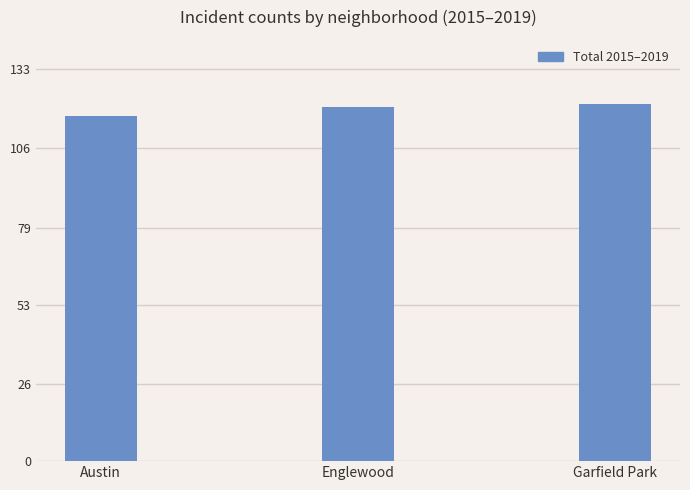

Read the value at Englewood.

120